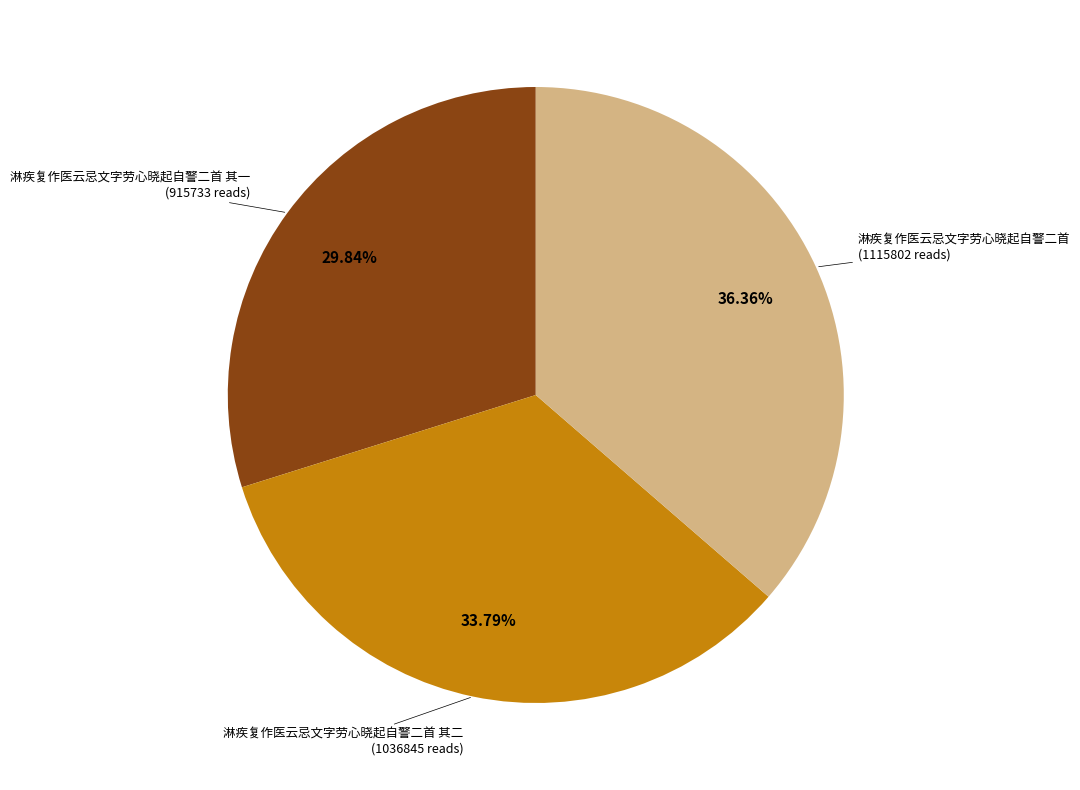

Is there any slice that represents more than half of the pie?

No